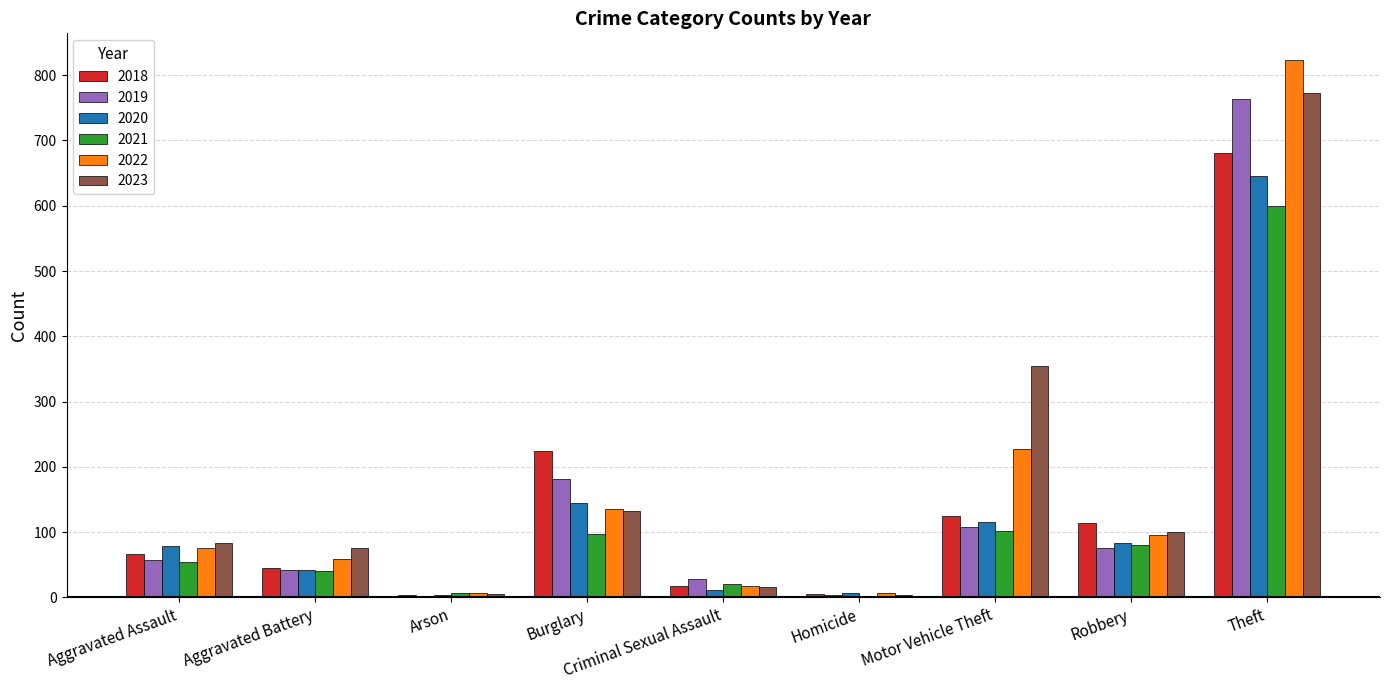

At which category is the sum across all series the highest?

Theft